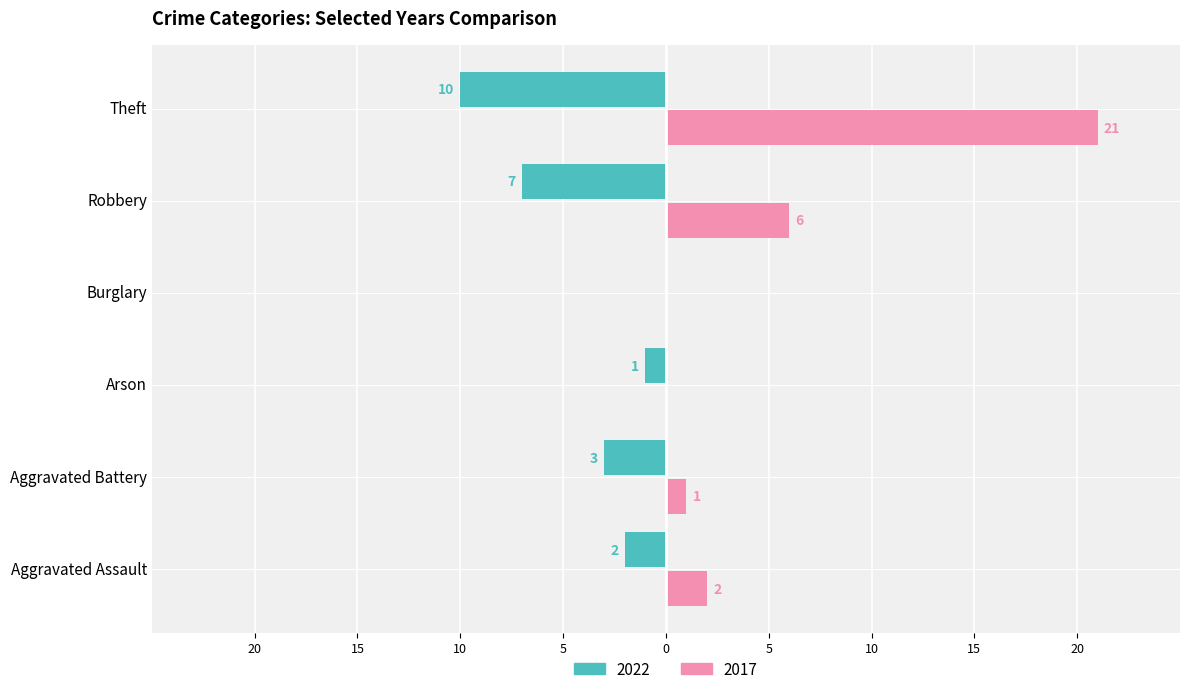

What are all the series names shown in the legend?

2022, 2017